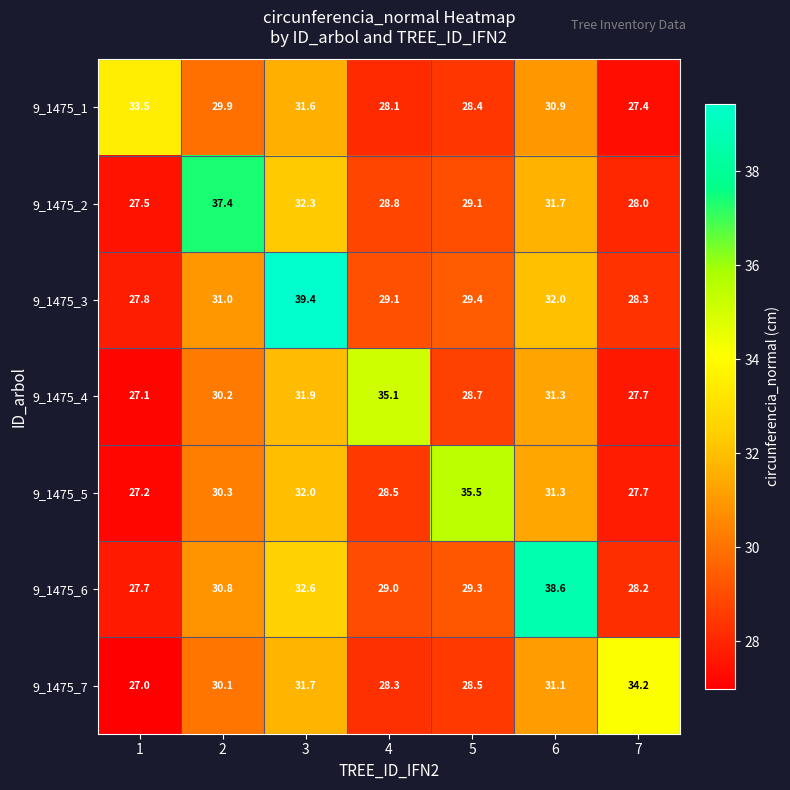

The value of 9_1475_5 at 1 is 12.7. True or false?

False